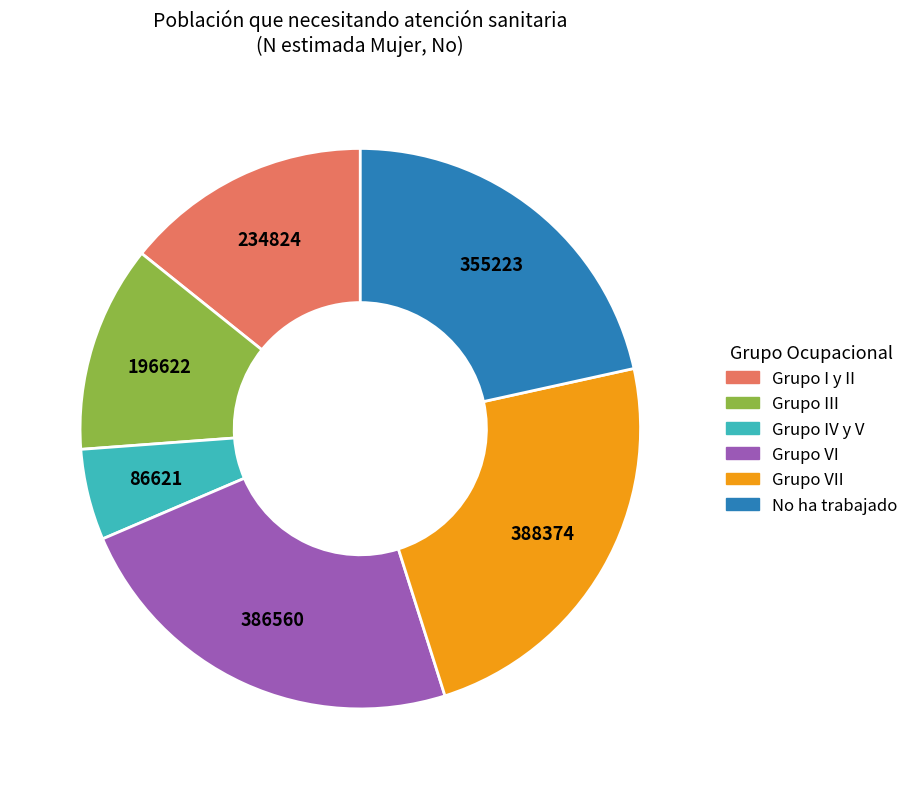

How many slices are in this pie chart?

6